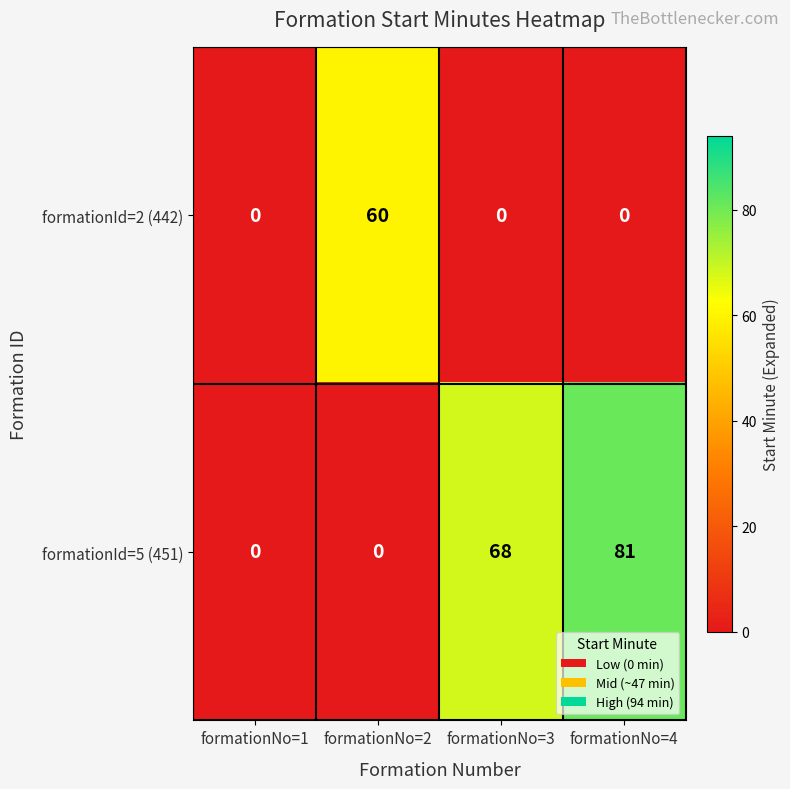

Count the formationId=5 (451) values in the range 0 to 81.

4